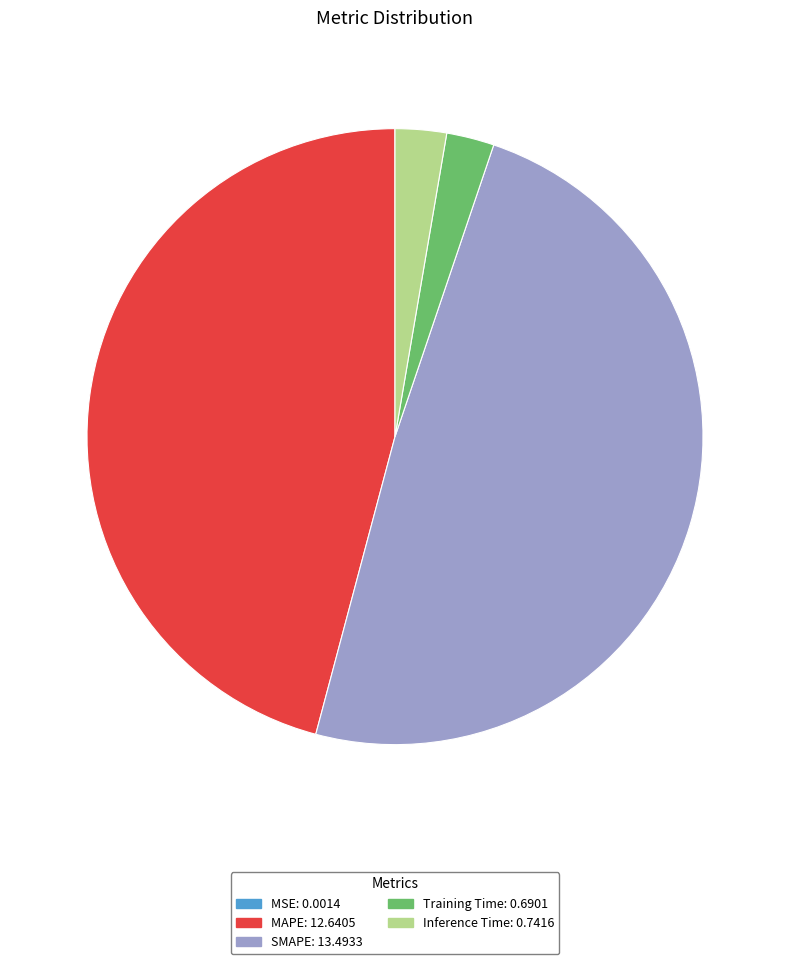

Which category has the biggest portion of the pie?

SMAPE